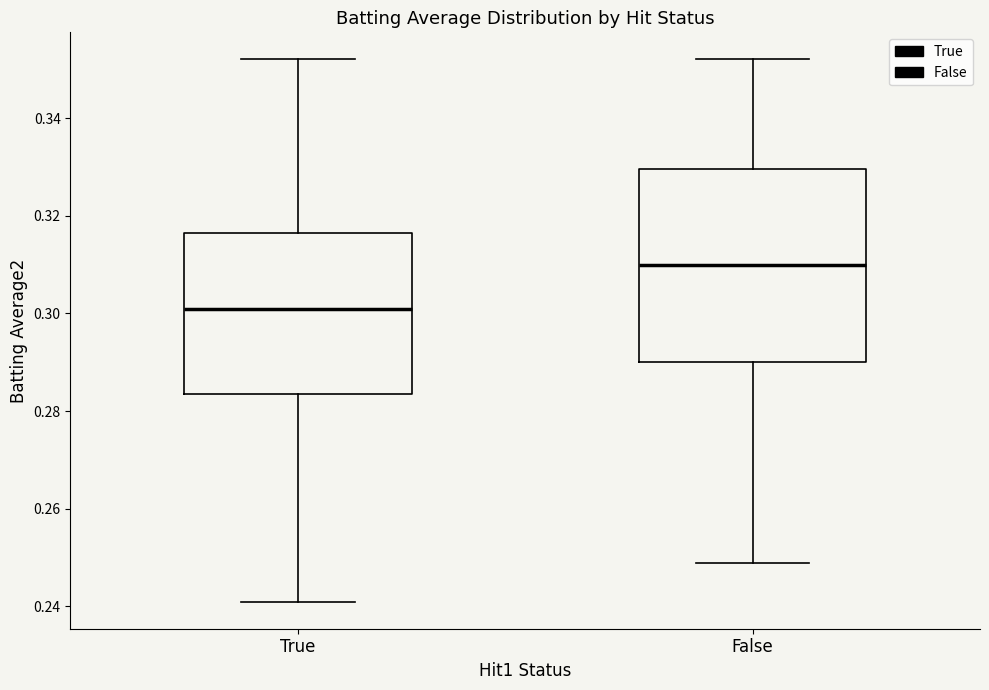

Where does the median line of the box for False sit on the y-axis? The values are not printed on the chart, so give them approximately, as read against the axis.

0.310